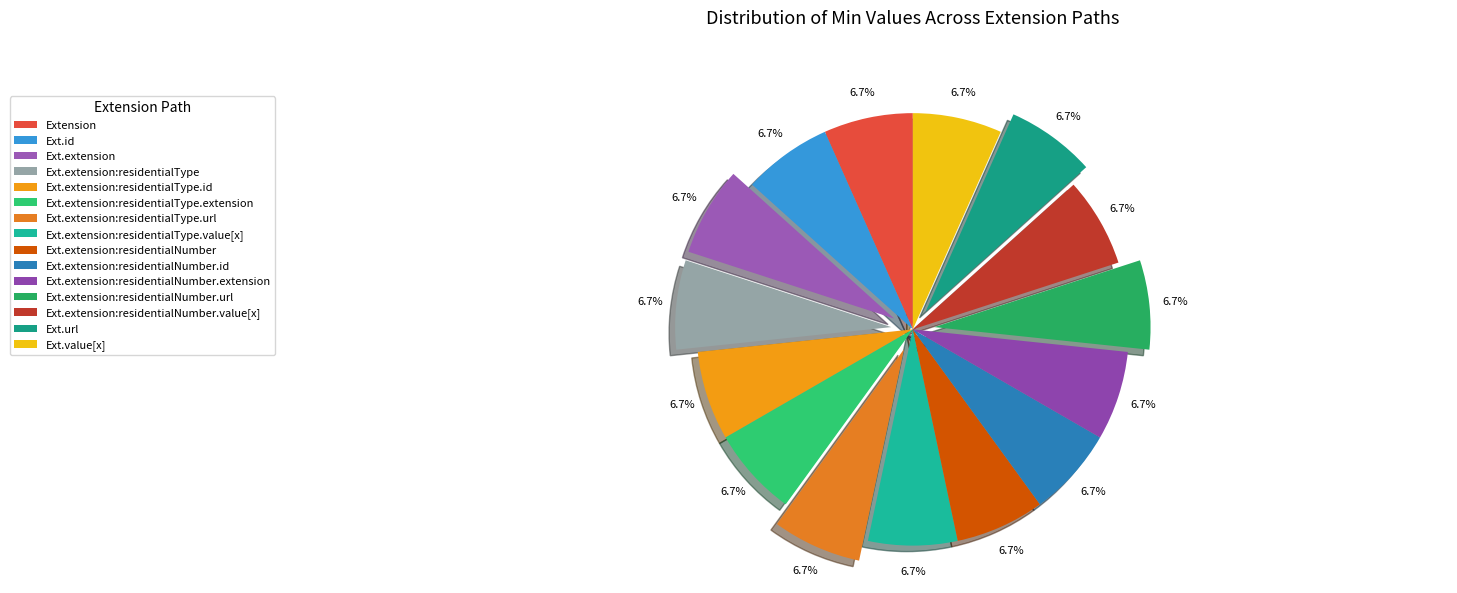

Does any single category account for the majority?

No